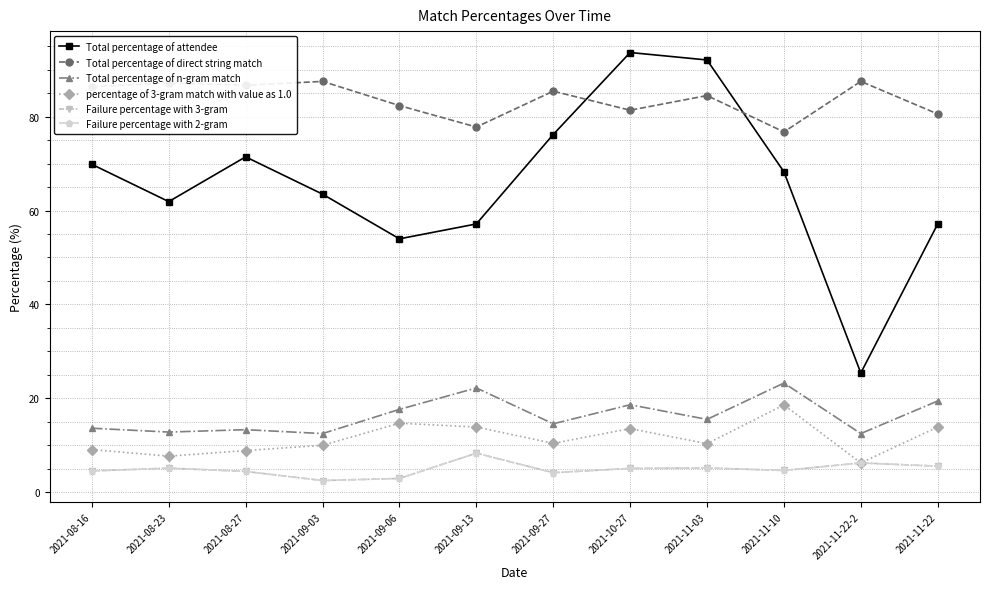

Where does the Failure percentage with 3-gram series first go above 5?

2021-08-23